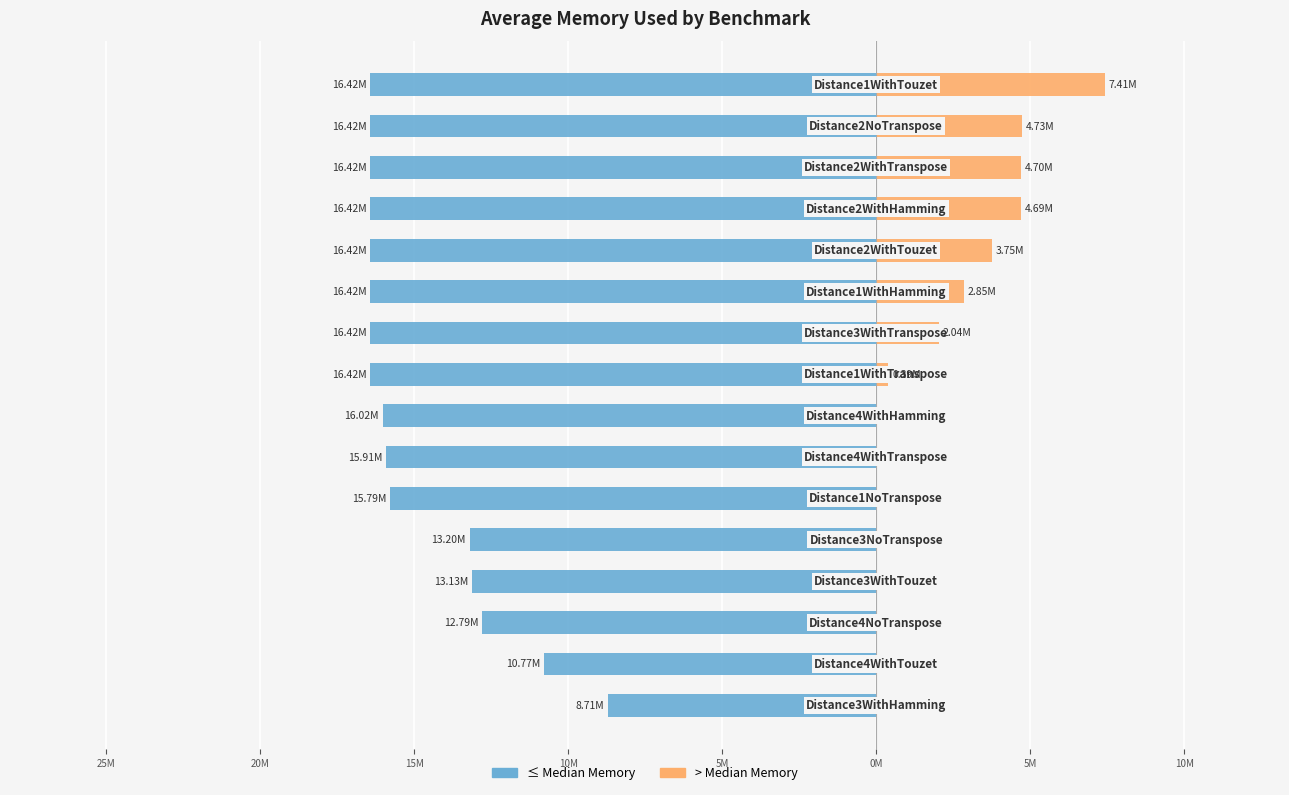

How many series are shown in this chart?

2